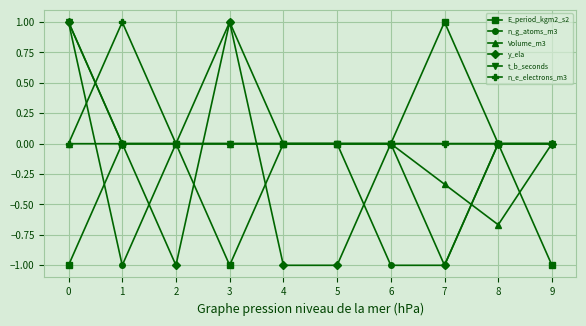

What is the lowest value of the n_g_atoms_m3 series?

-1.0